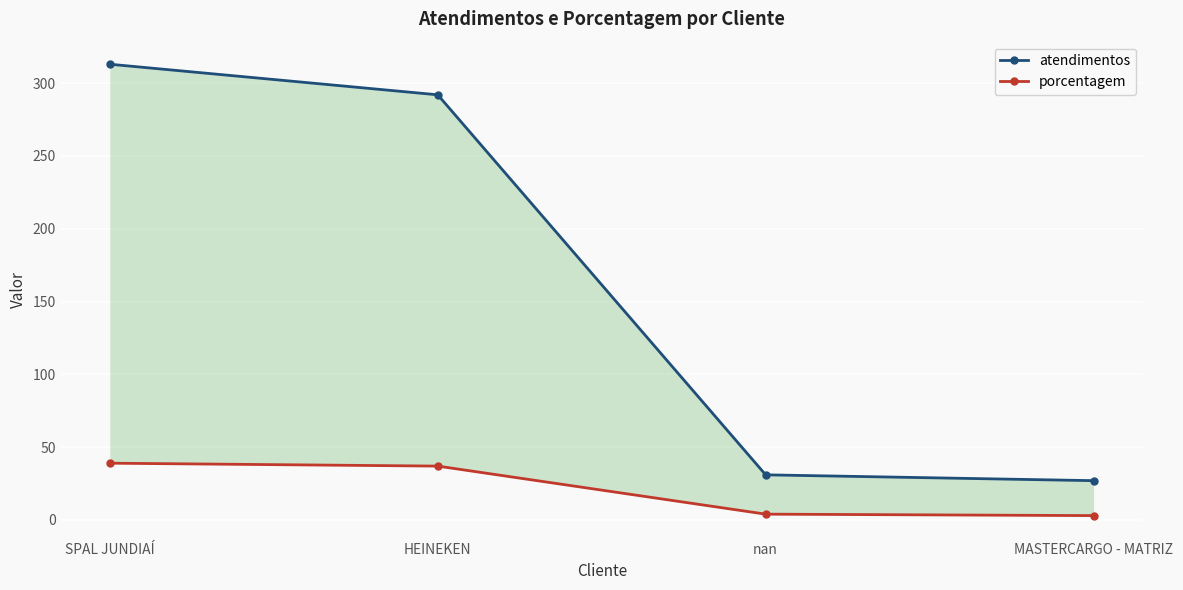

True or false: atendimentos has a value of 292 at HEINEKEN.

True